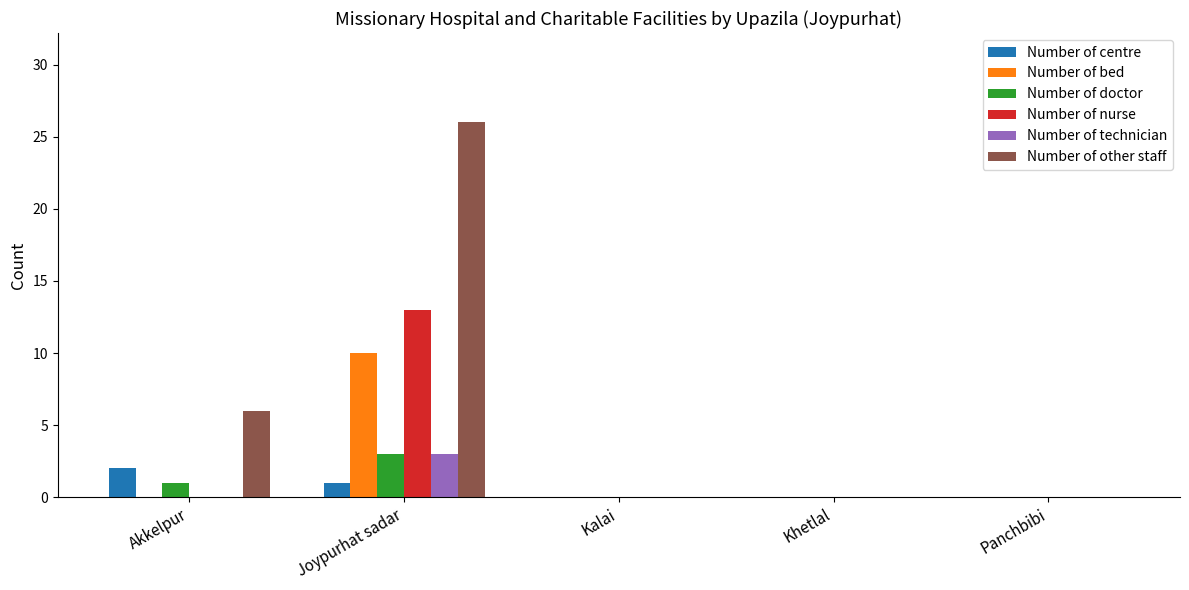

True or false: Number of centre has a value of 1 at Khetlal.

False